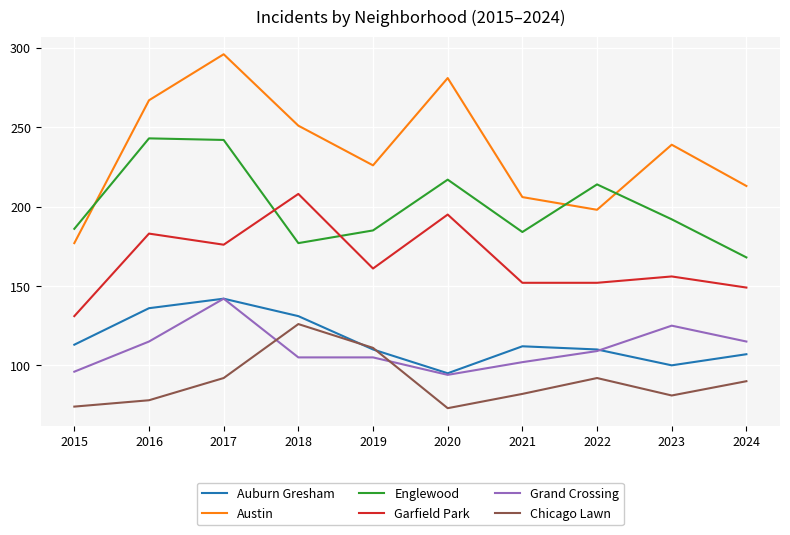

What is the approximate value of Grand Crossing at 2017?

142